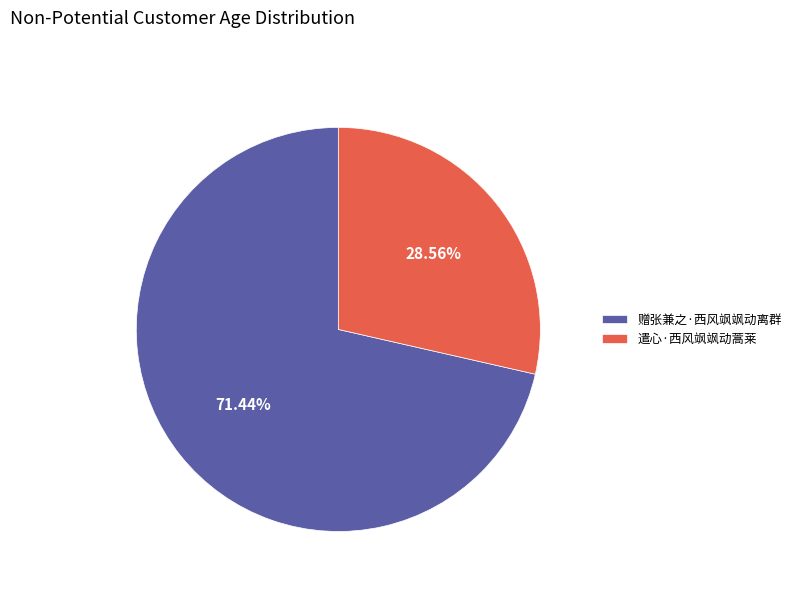

What percentage is the 遣心·西风飒飒动蒿莱 slice, to the nearest percent?

29%